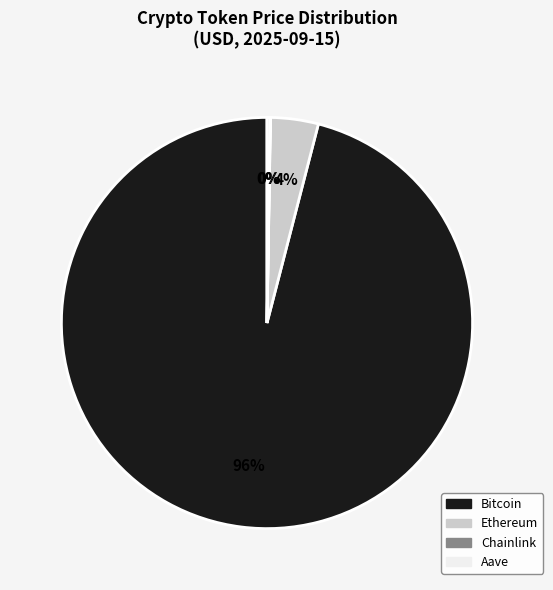

To the nearest percent, what is the average slice percentage?

25%